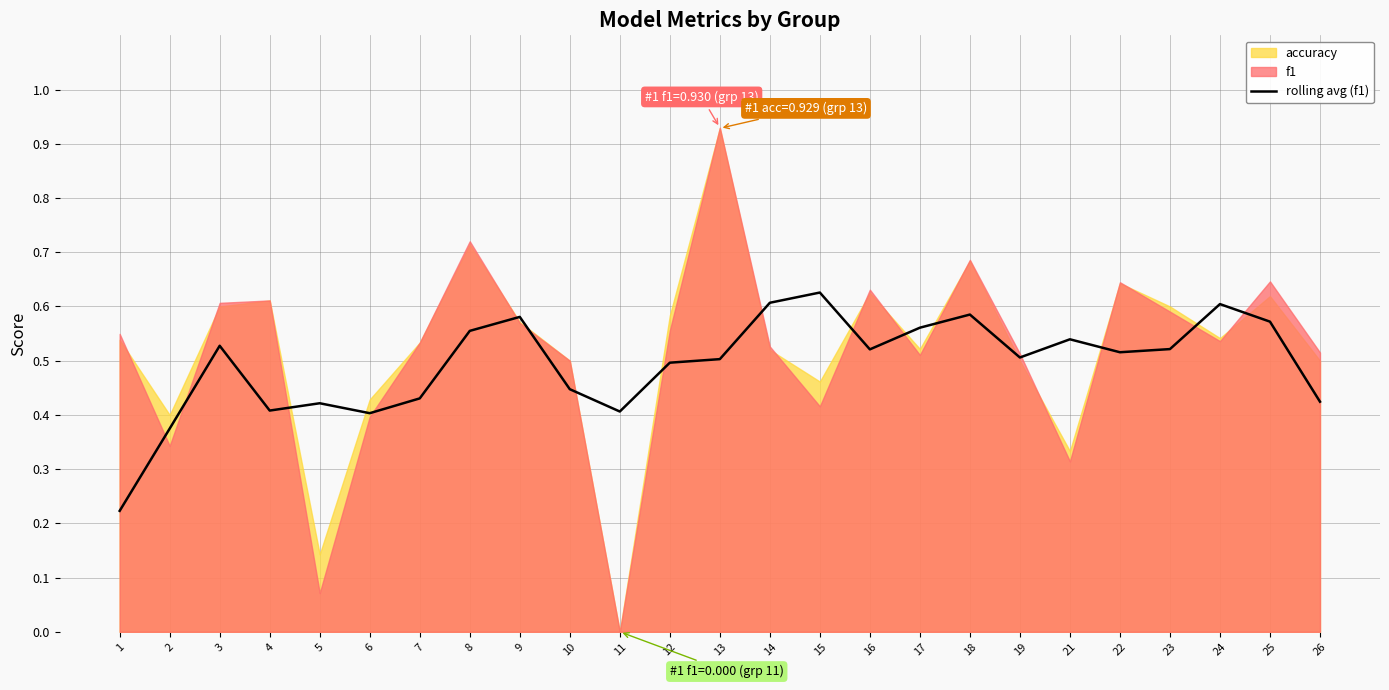

True or false: rolling avg (f1) has a value of 0.3 at 24.

False